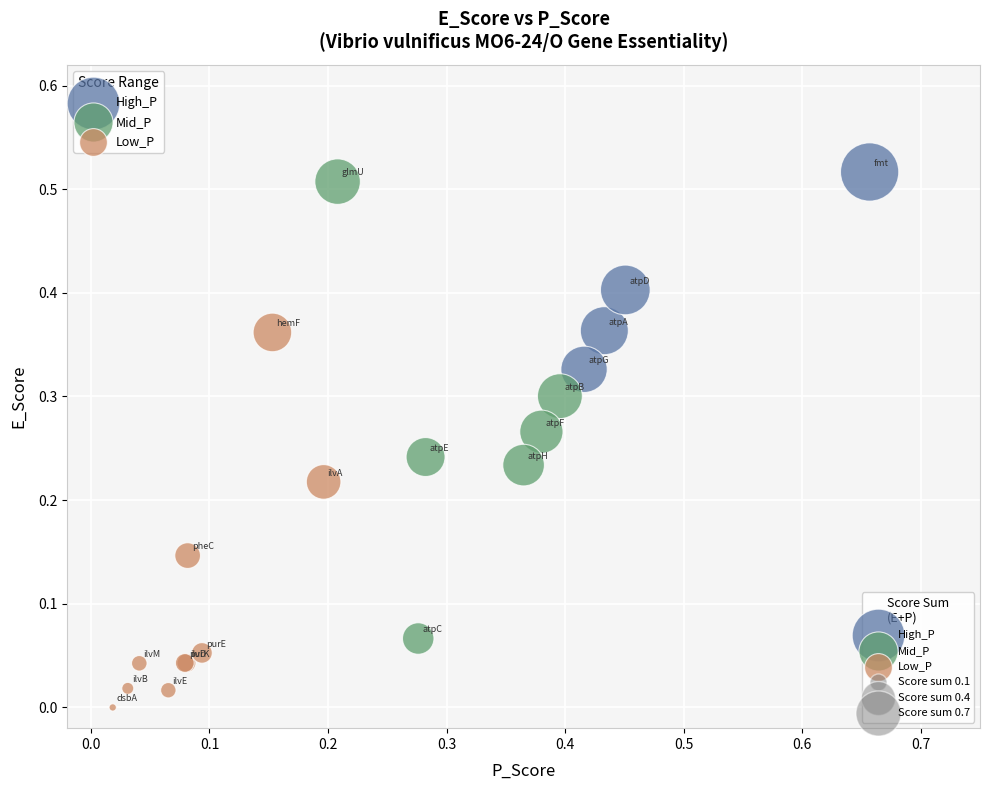

Which series has the widest spread of Y values?

Mid_P